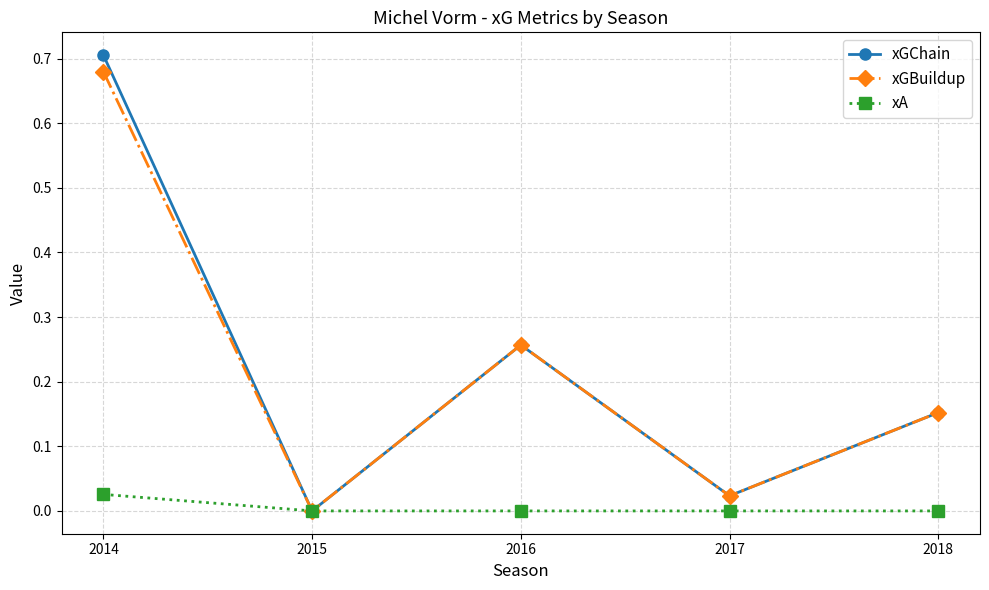

Is the value of xA at 2016 greater than the value of xGChain at 2014?

No